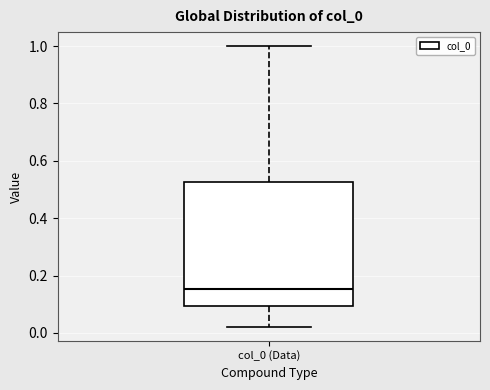

Transcribe this box plot: give where the median line is, the range the box spans, and where the two whiskers end, as read against the y-axis. The values are not printed on the chart, so give them approximately, as read against the axis.

median 0.16, box 0.10 to 0.52, whiskers 0.02 to 1.00